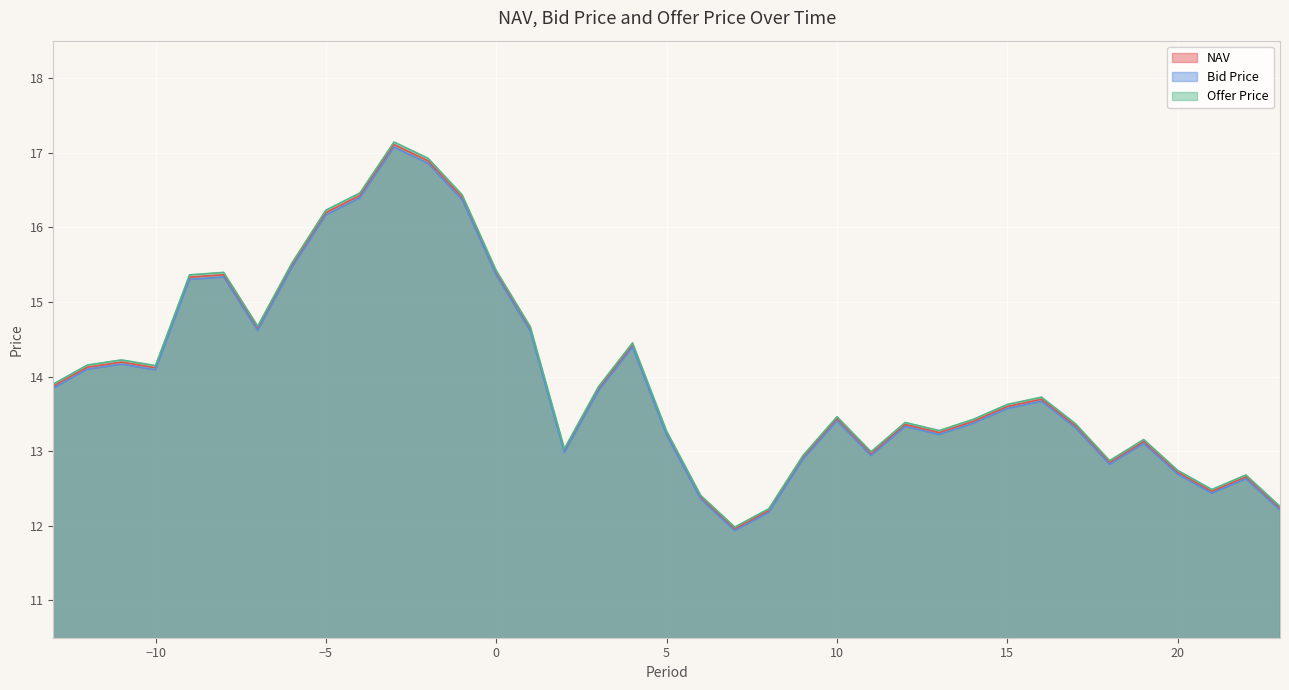

Which has a higher value, 6 or 16?

16